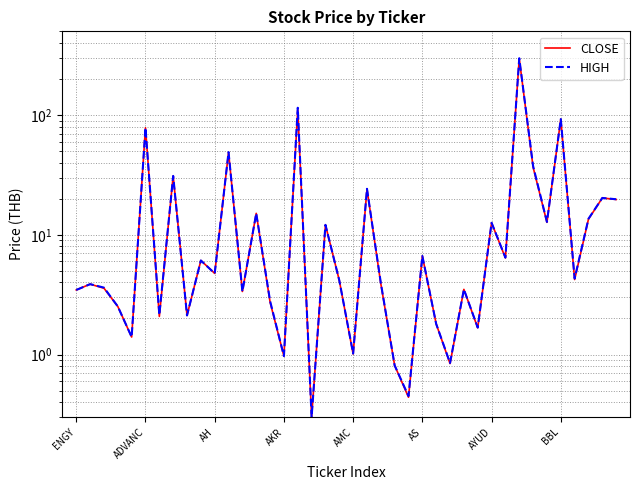

How many distinct data groups are displayed?

2